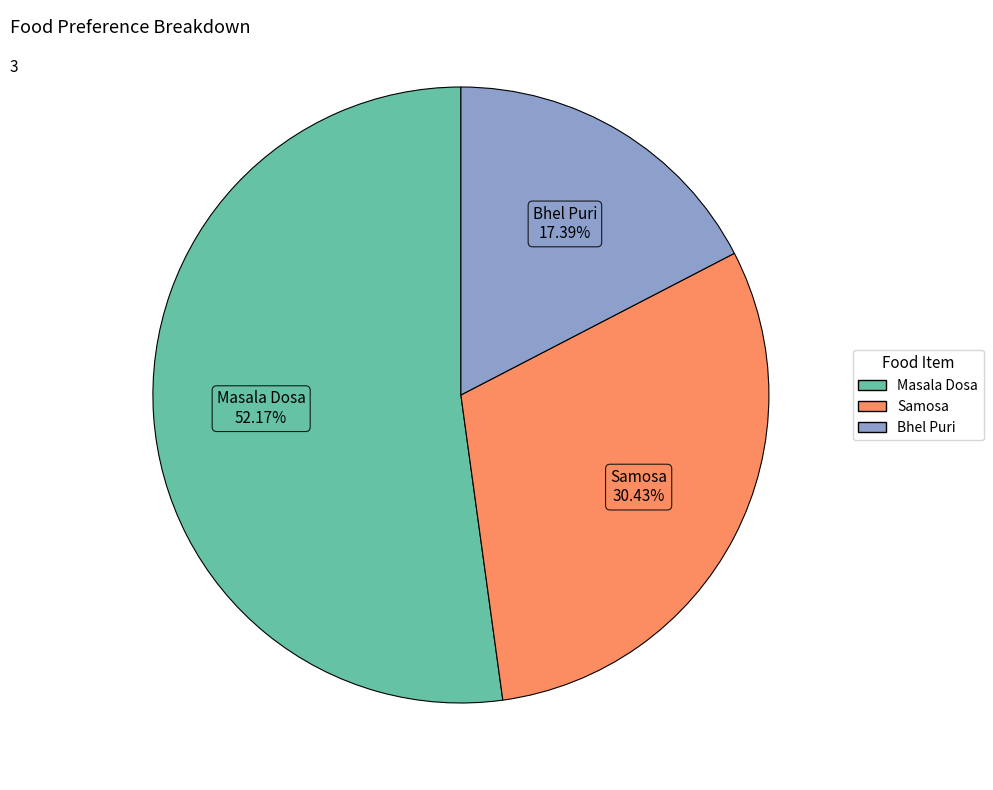

True or false: Samosa accounts for 41% of the total.

False